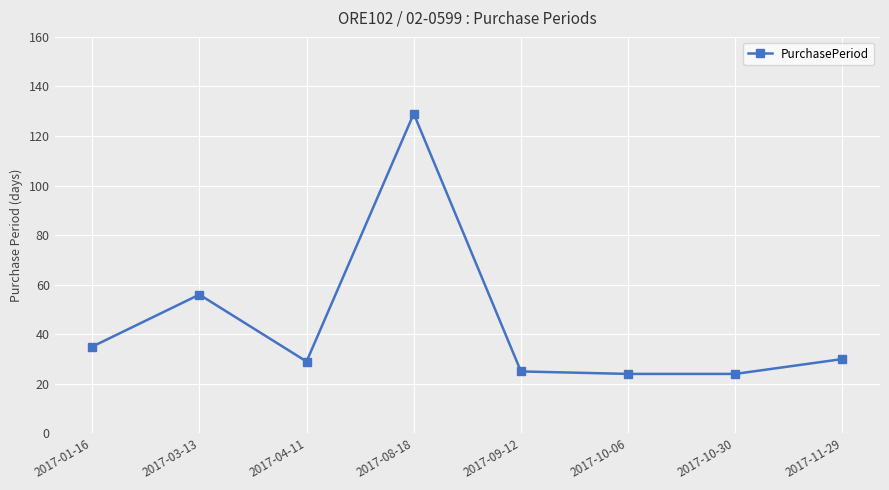

Where is the first local minimum?

2017-04-11